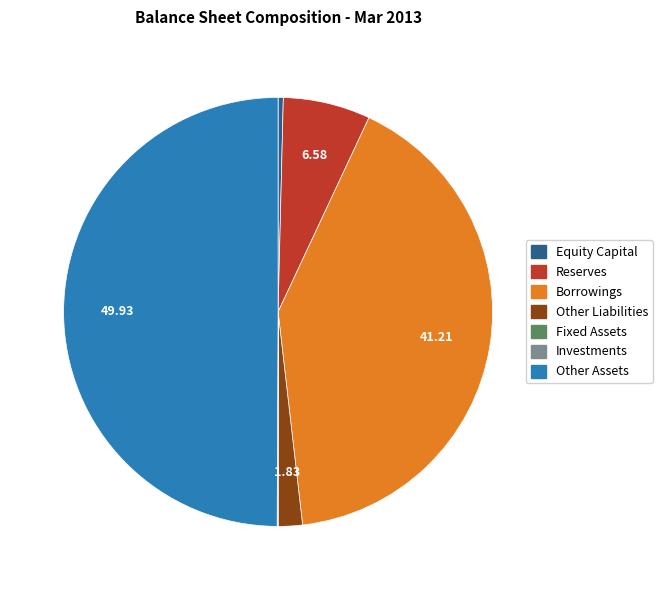

Is it true that Other Liabilities is 2% of the pie?

True